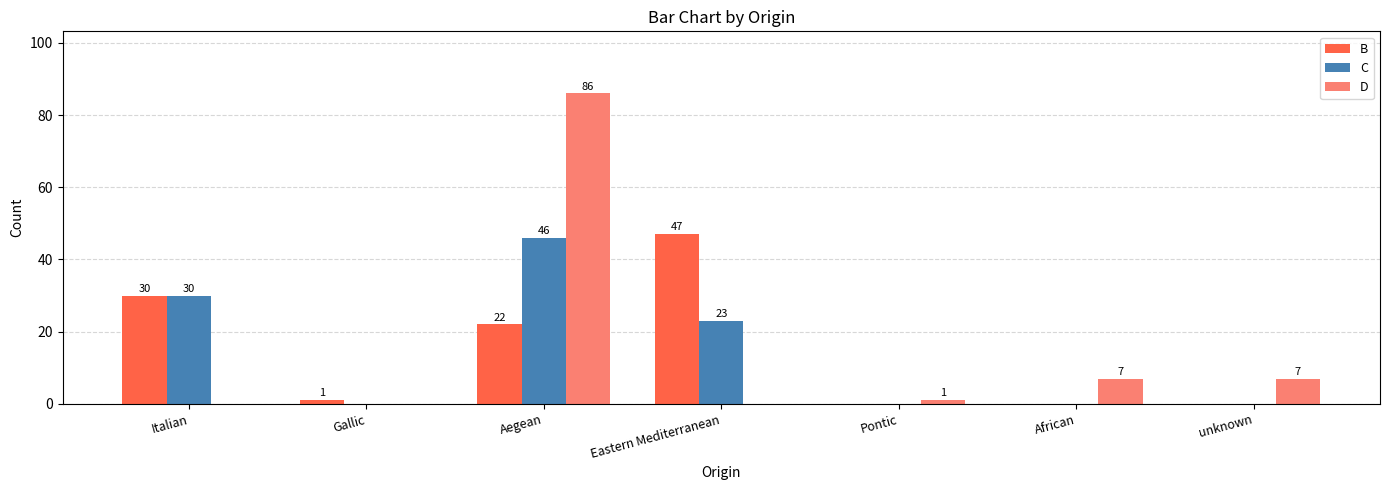

What is the difference between the B values at Italian and Aegean?

8